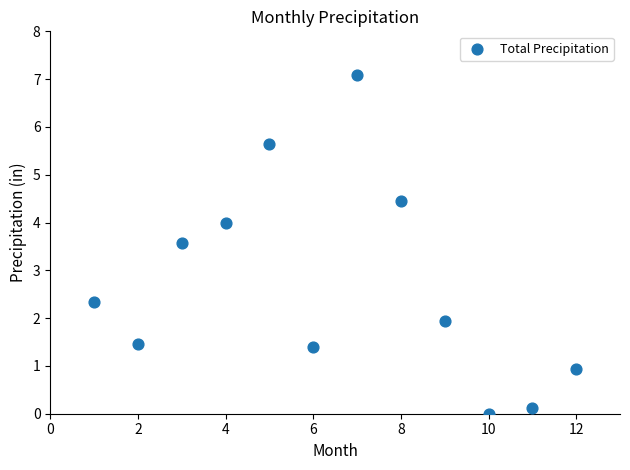

What is the range of X values (max minus min)?

11.0